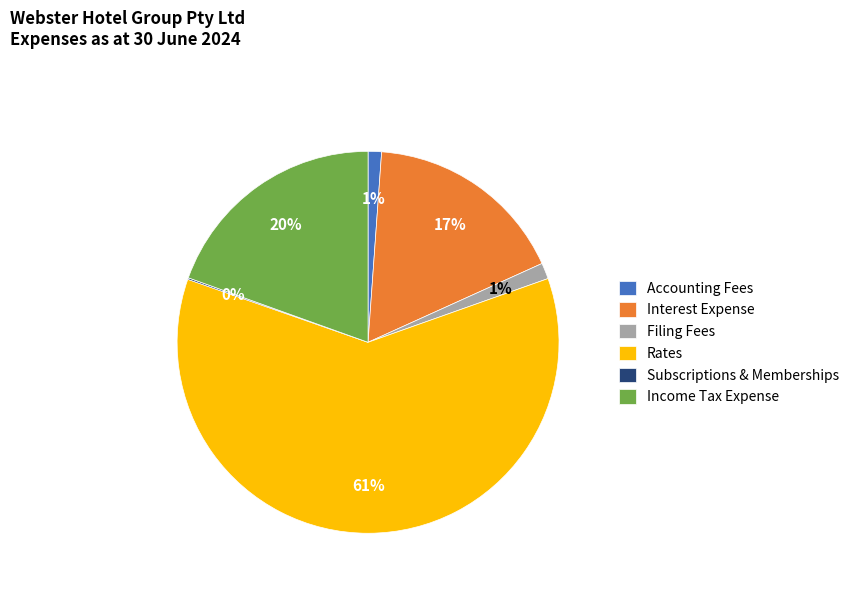

To the nearest percent, what is the average slice percentage?

17%